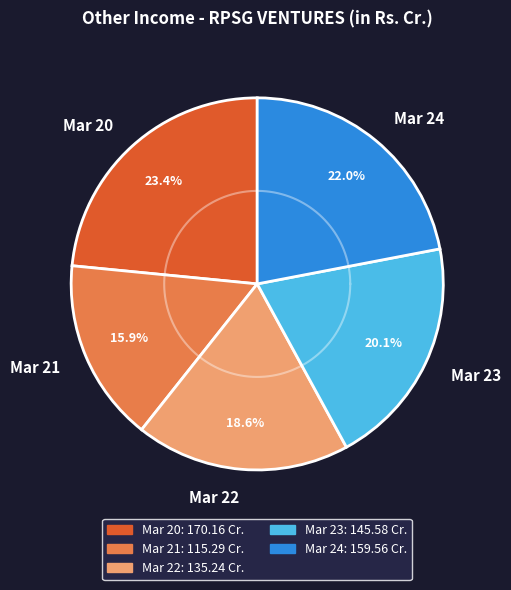

To the nearest percent, what is the difference between the Mar 22 and Mar 24 slice percentages?

3%